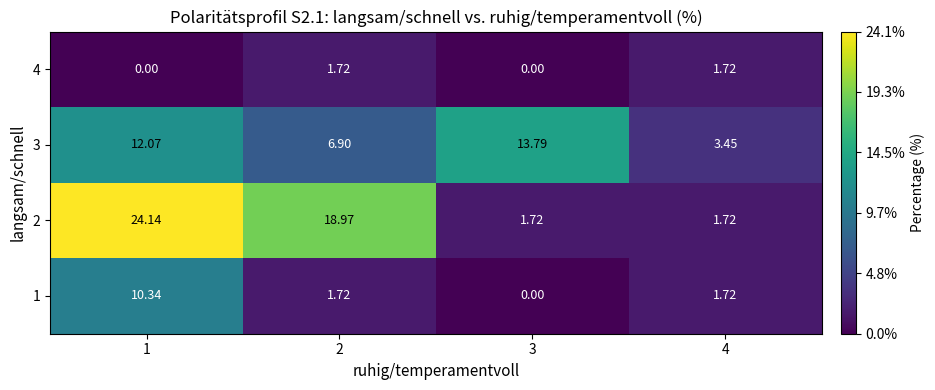

At which category is the sum across all series the highest?

1